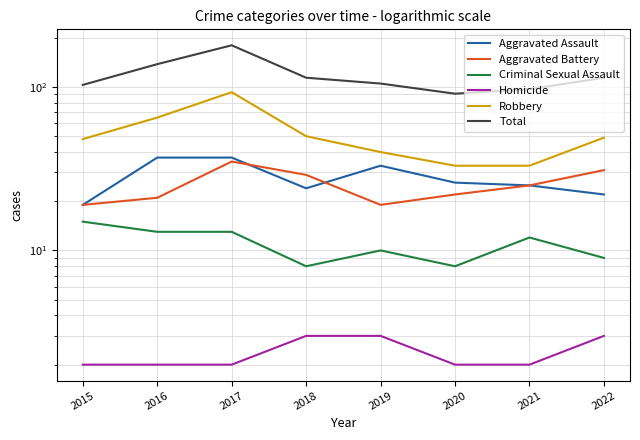

Where is the first local minimum for Criminal Sexual Assault?

2018